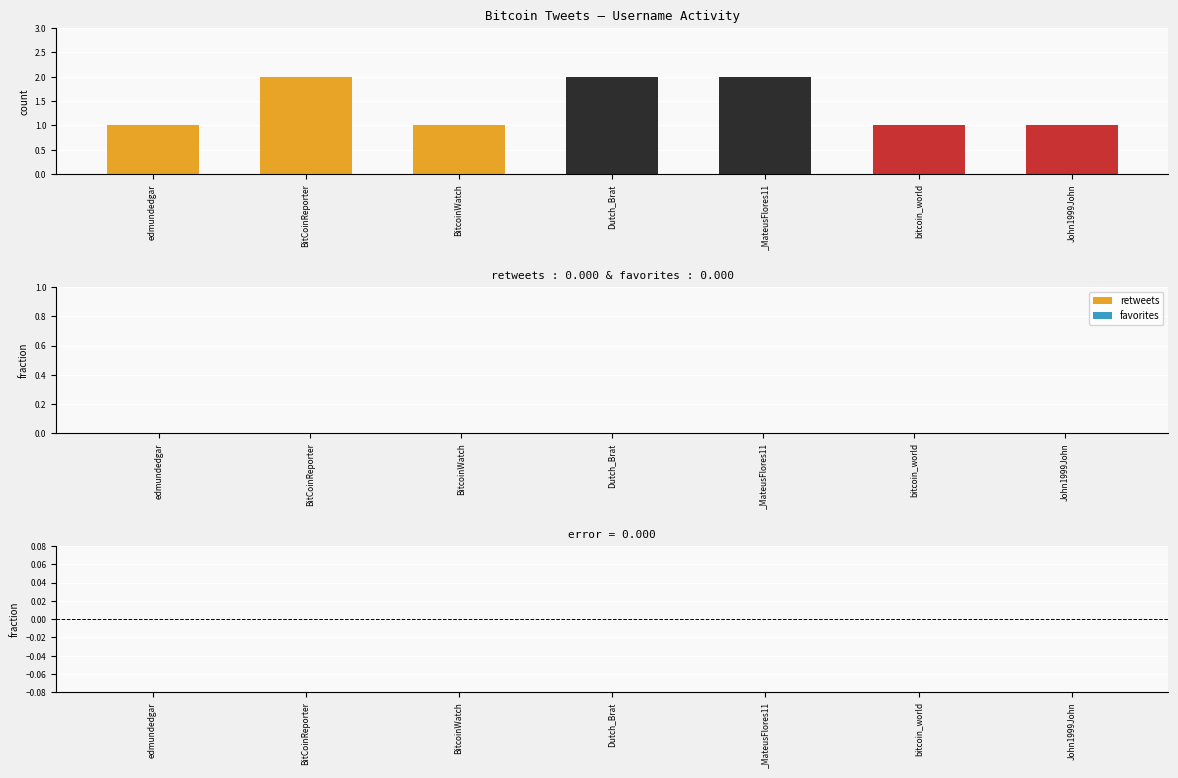

Does the chart contain any negative values?

No